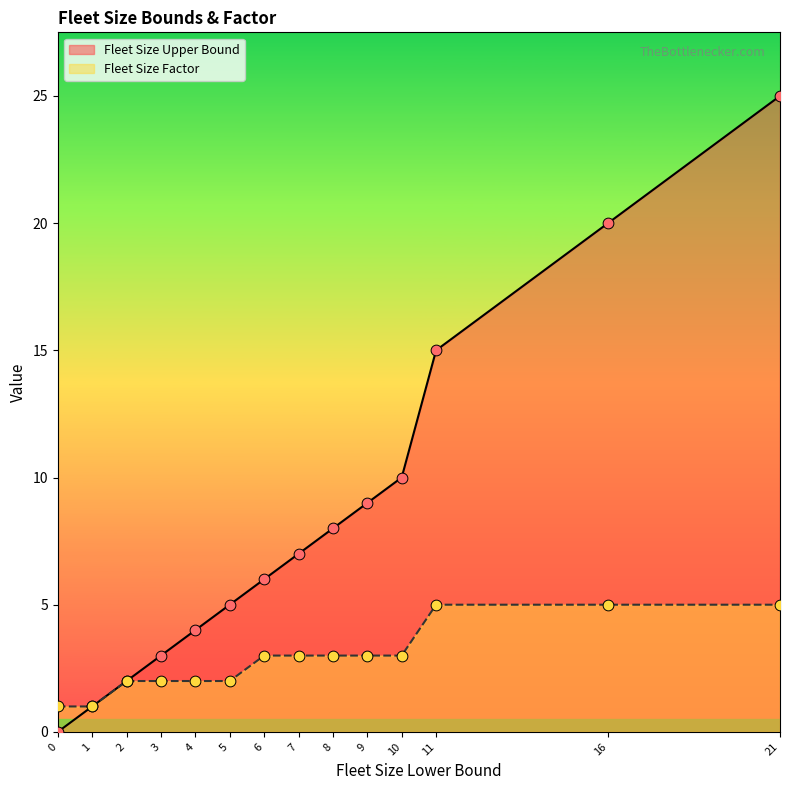

What are all the series names shown in the legend?

Fleet Size Upper Bound, Fleet Size Factor